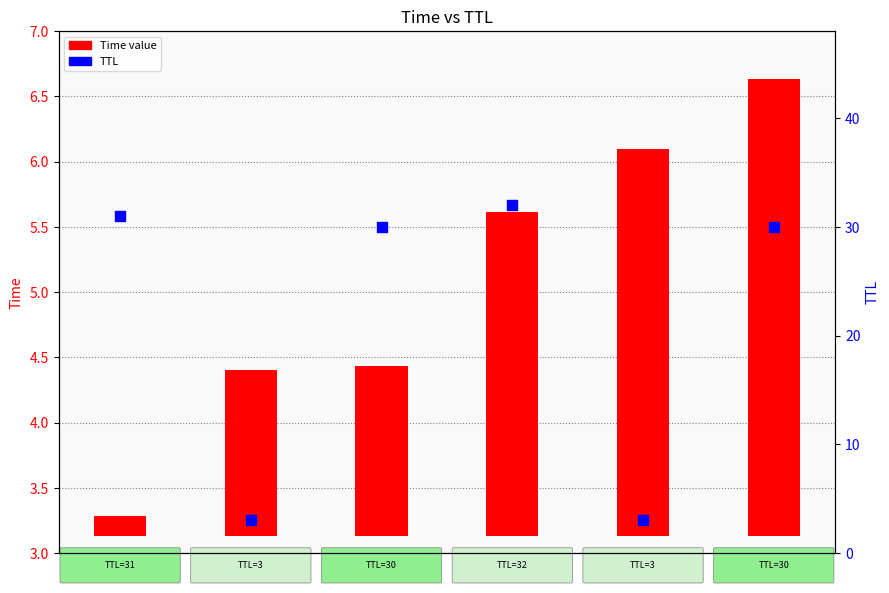

What are all the series names shown in the legend?

Time value, TTL